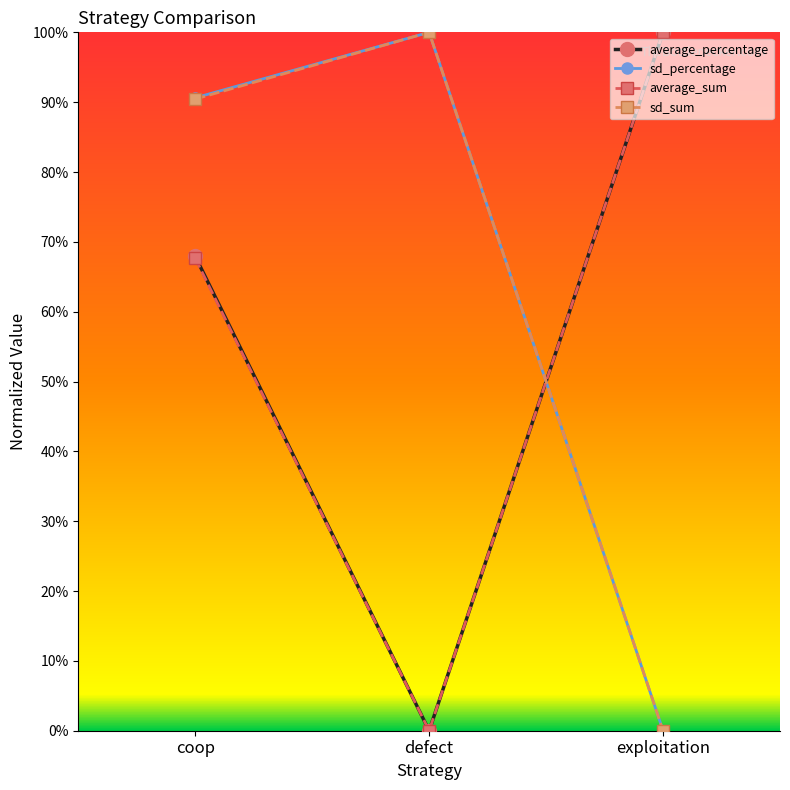

List the labels in order of average_percentage value, largest first.

exploitation, coop, defect